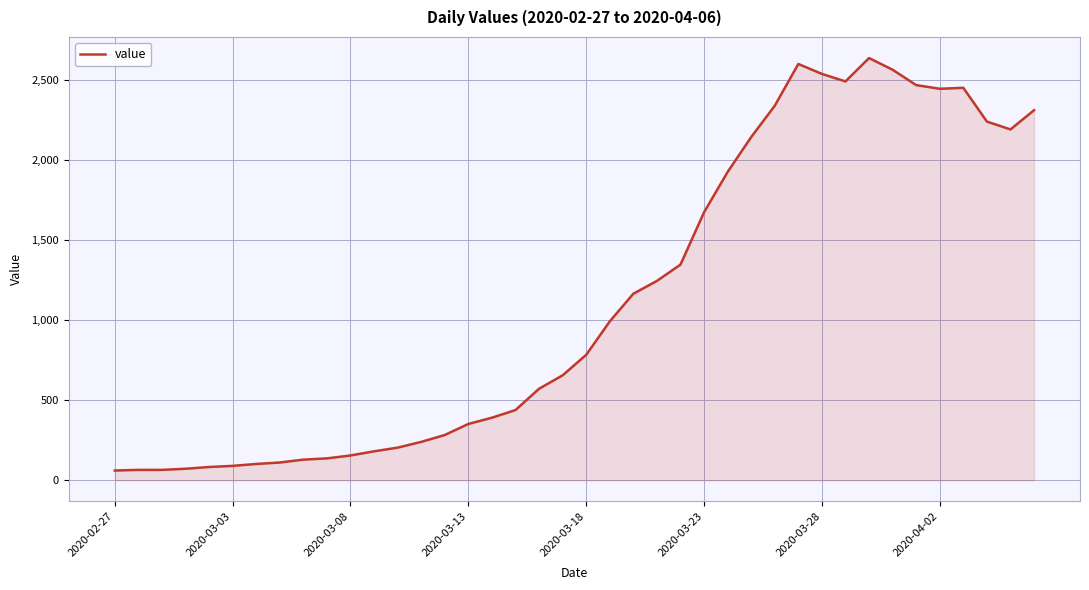

What is the minimum value shown in the chart?

61